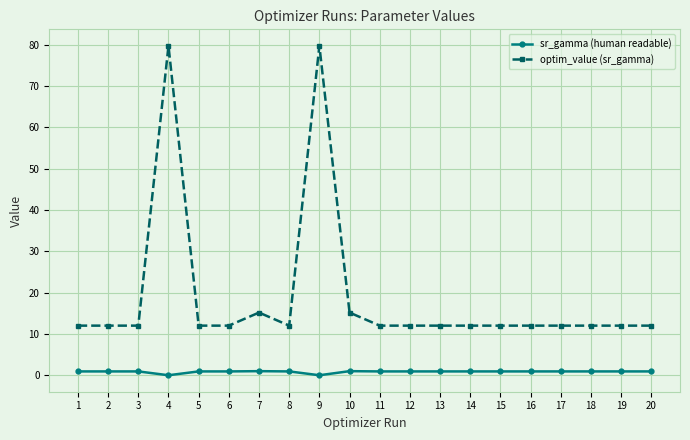

Is the value of optim_value (sr_gamma) at 18 greater than the value of sr_gamma (human readable) at 3?

Yes